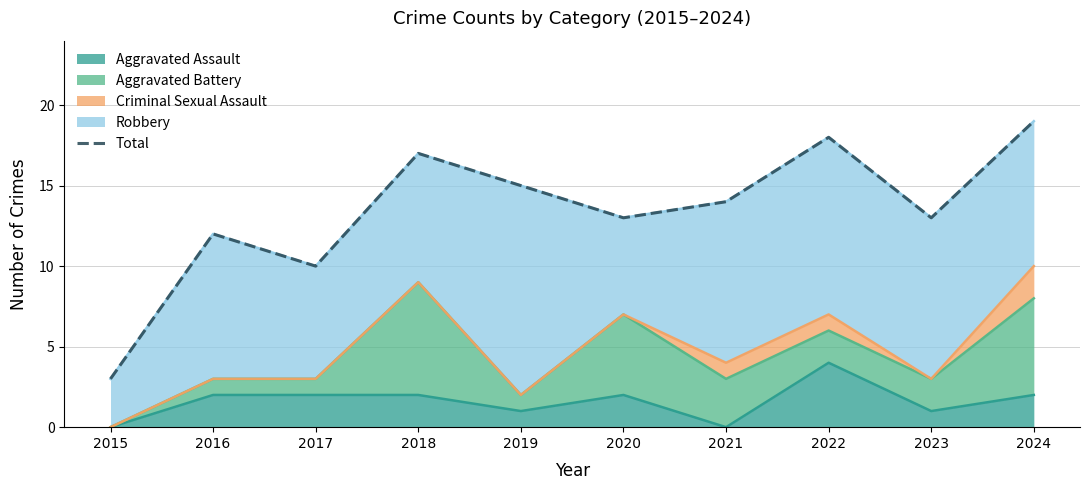

What is the value of the 10th point from the left?

19